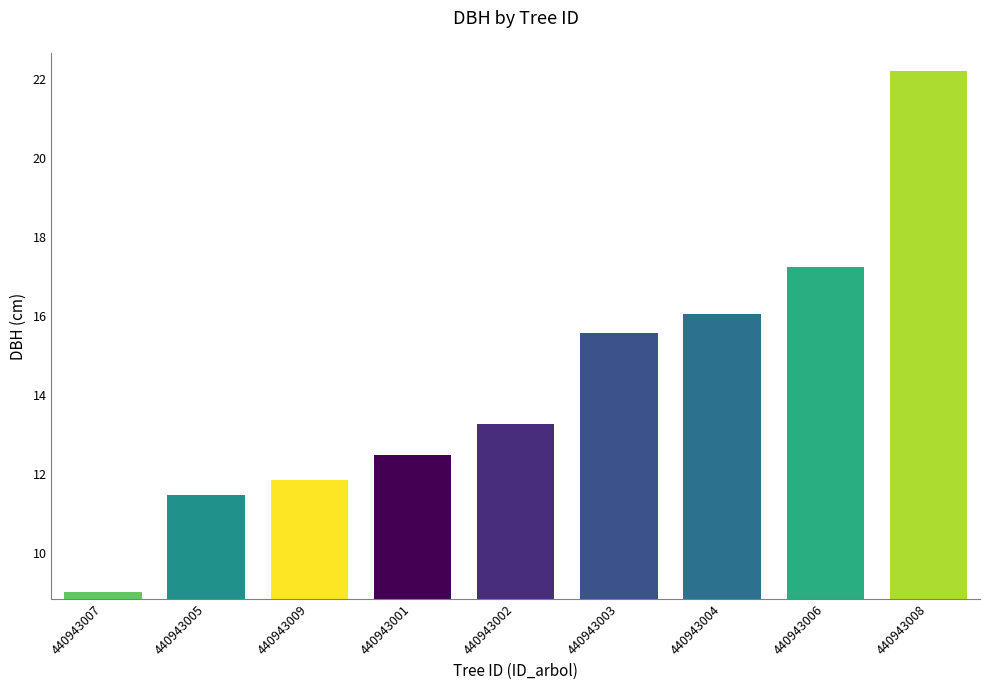

The chart shows a value of 4.4 at 440943003. True or false?

False